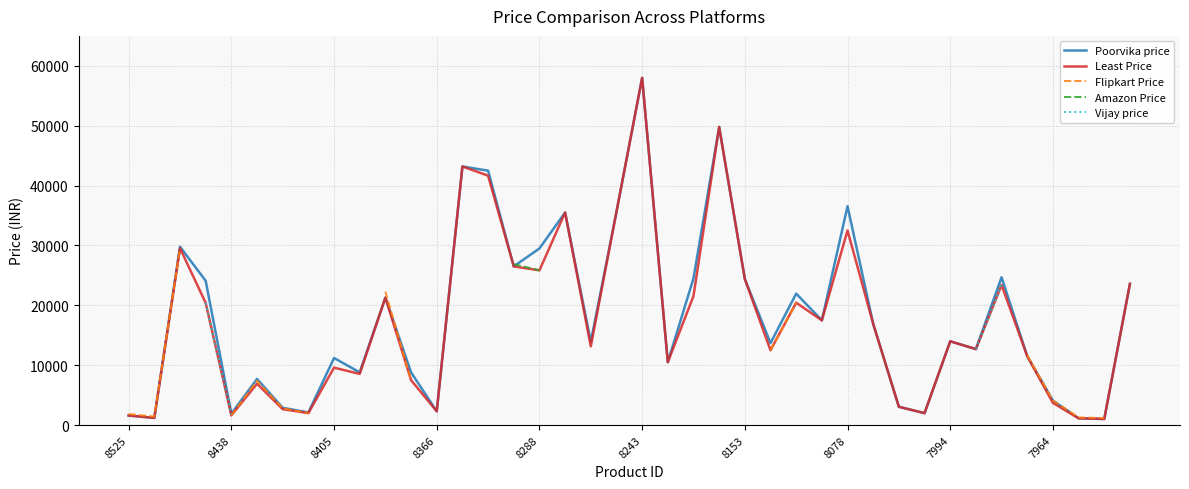

List the series in order of their overall mean, lowest first.

Least Price, Flipkart Price, Amazon Price, Vijay price, Poorvika price